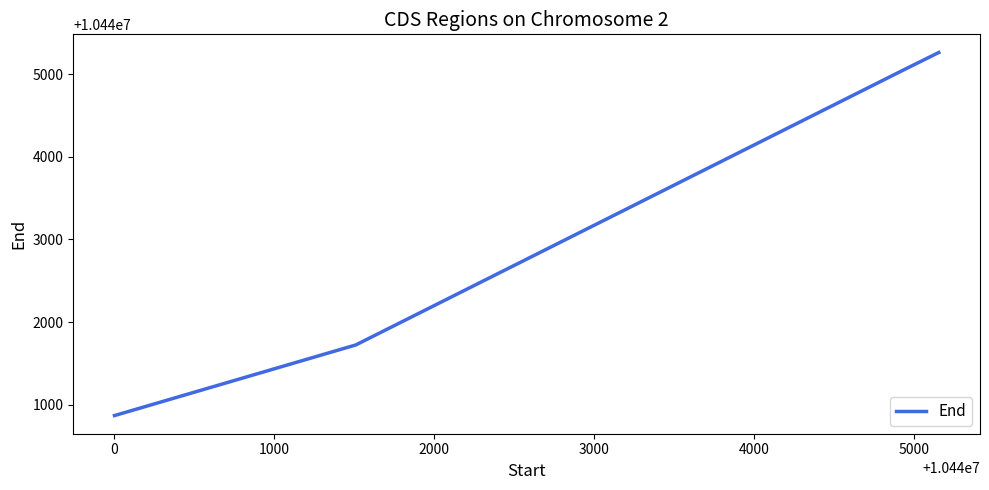

True or false: the data has more than 2 interior local peaks.

False